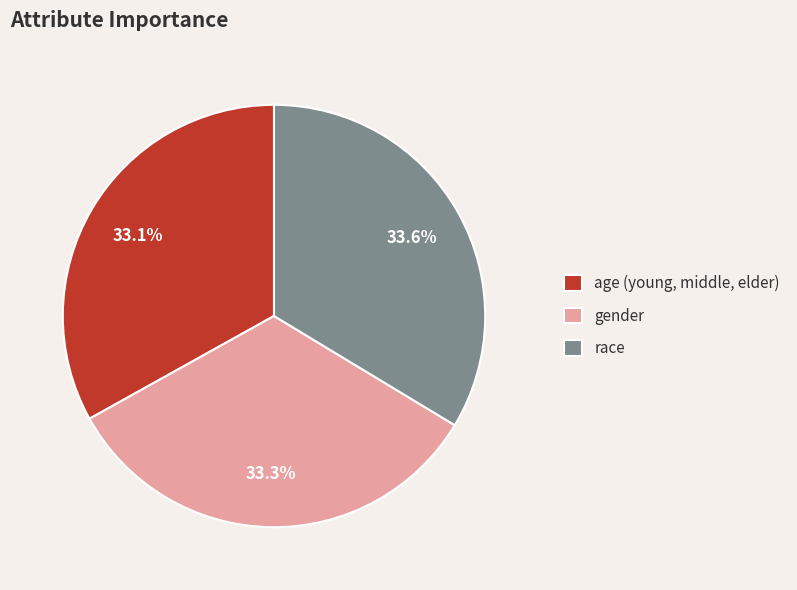

To the nearest percent, what portion does gender represent?

33%